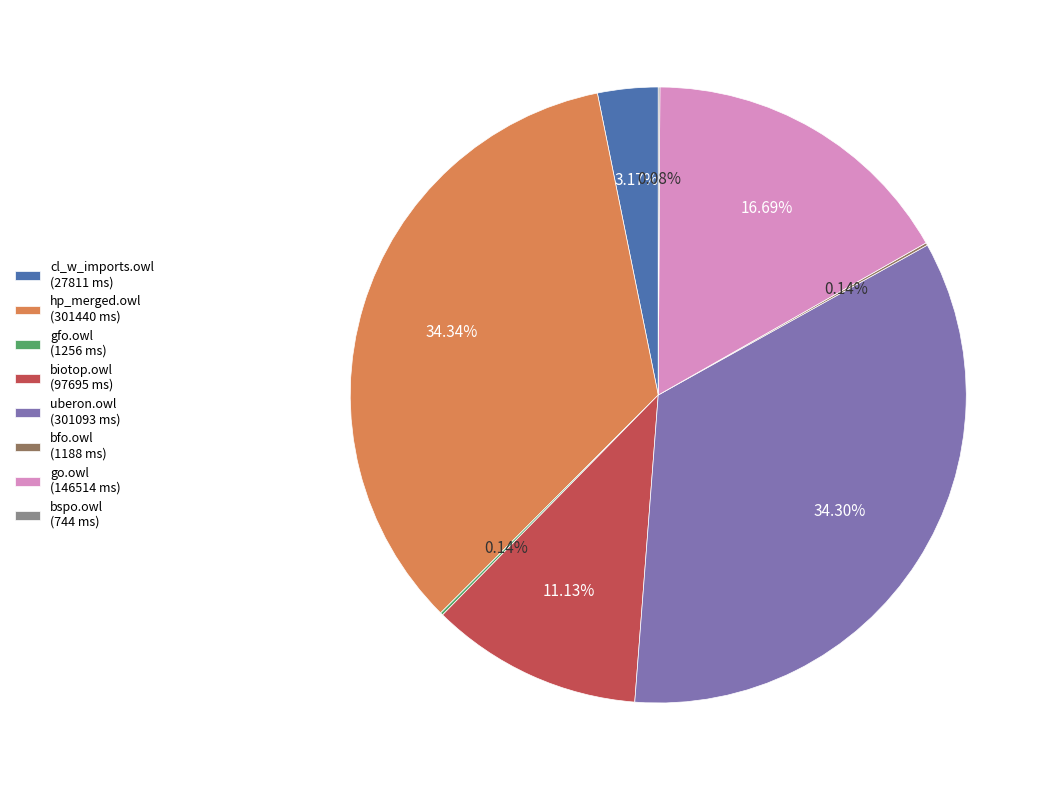

Is there a majority slice in this chart?

No